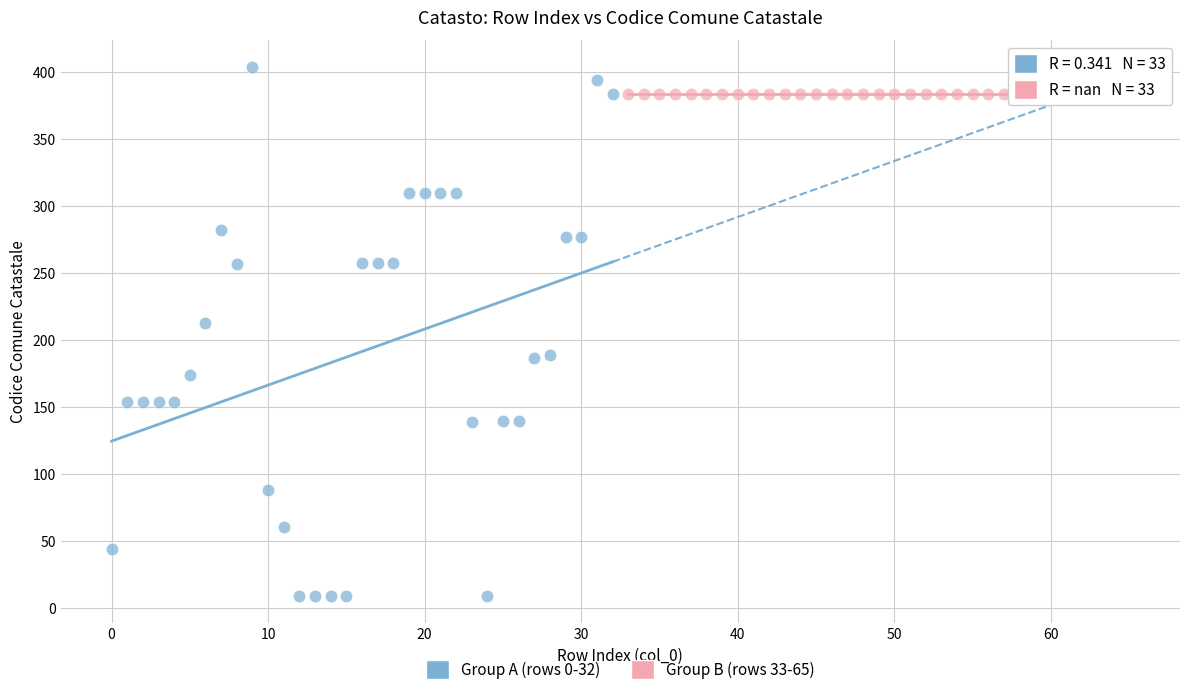

Which series contains the highest Y value?

Group A (rows 0-32)